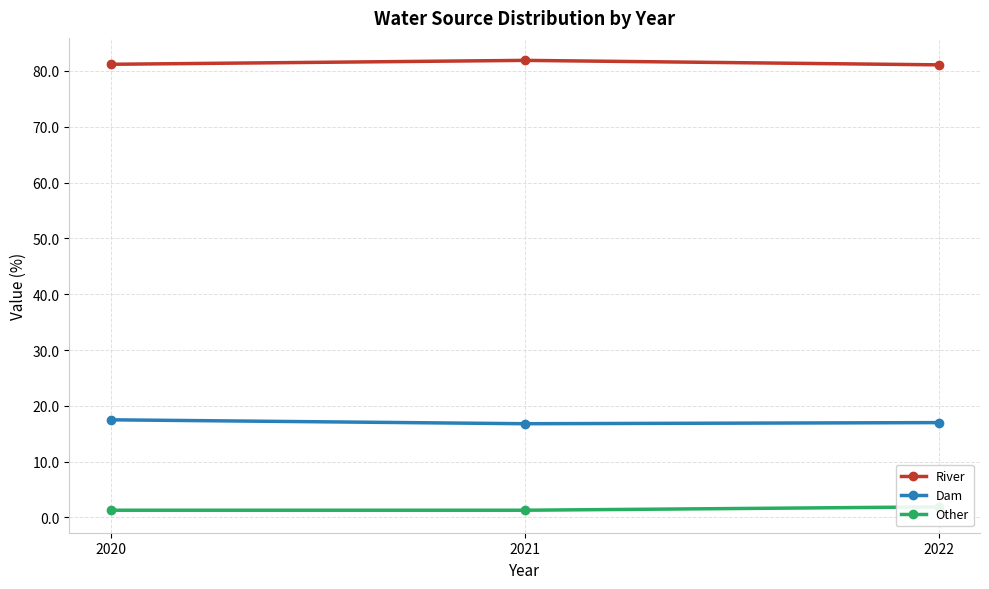

Between 2020 and 2022, which series saw the biggest shift?

Other